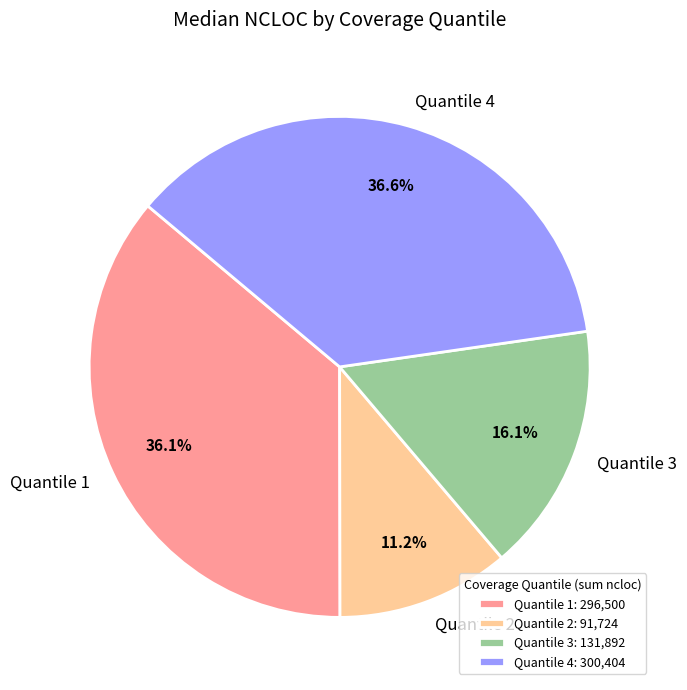

Combined, what portion of the pie is Quantile 3 and Quantile 4?

52.7%